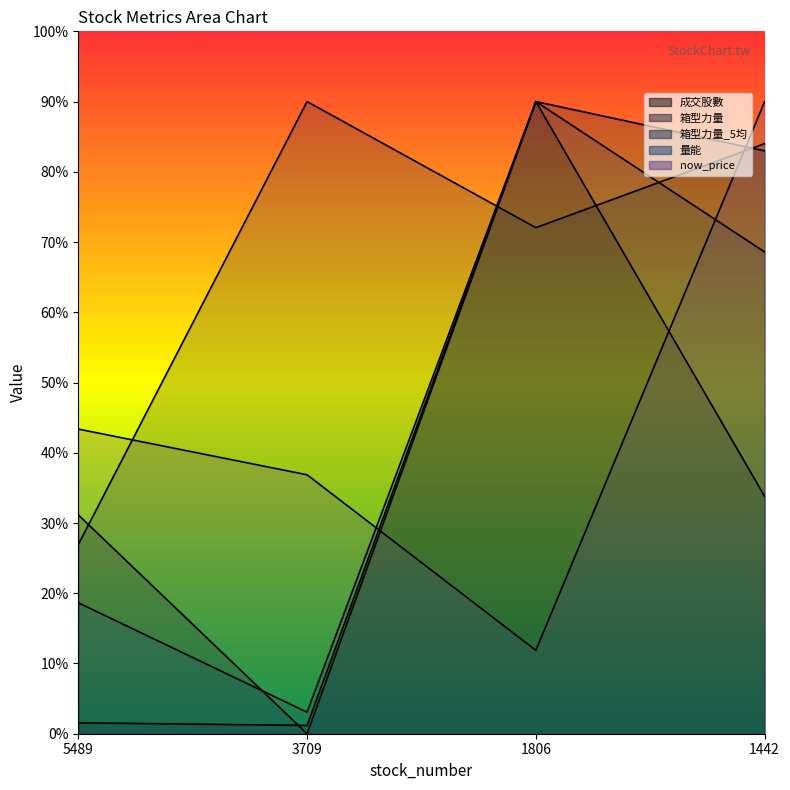

Which label corresponds to the smallest value in the chart?

3709